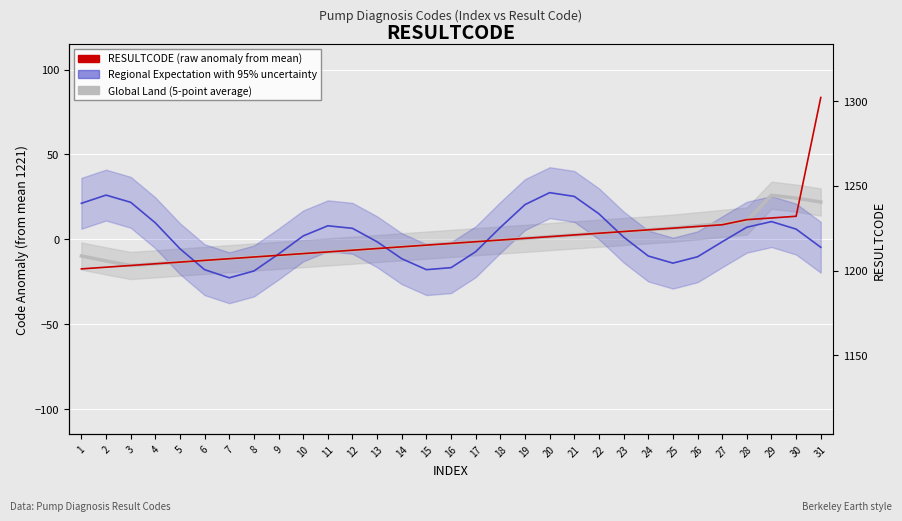

What is the maximum value shown in the chart?

83.5